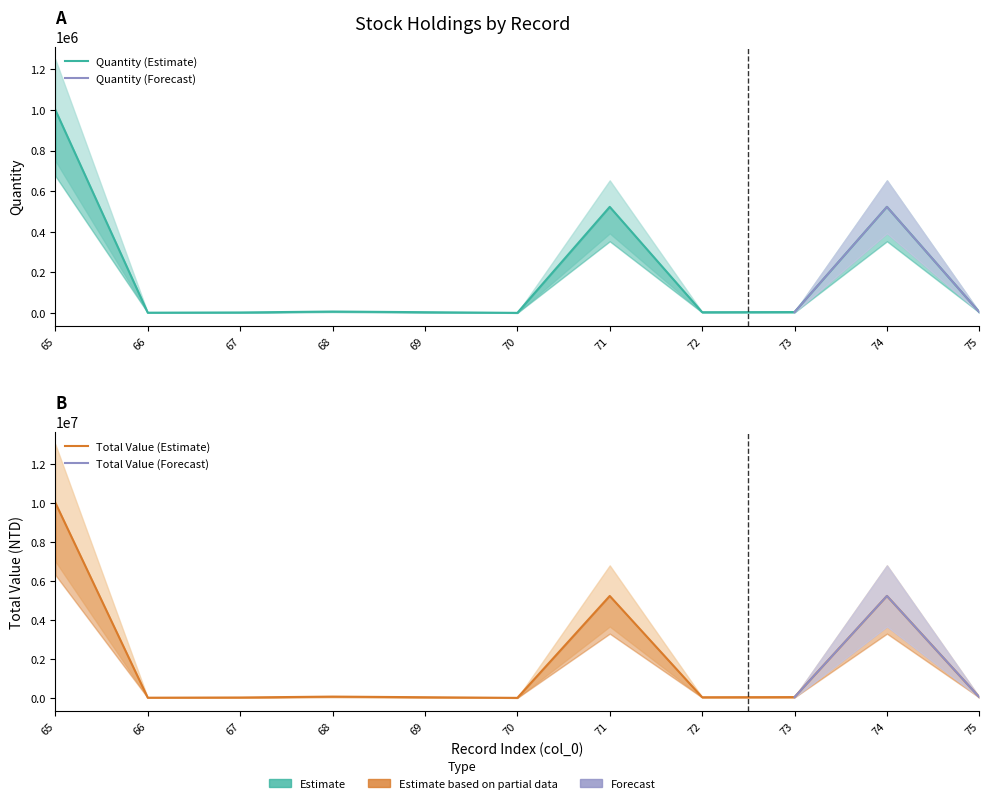

Between 69 and 68, which is larger?

68